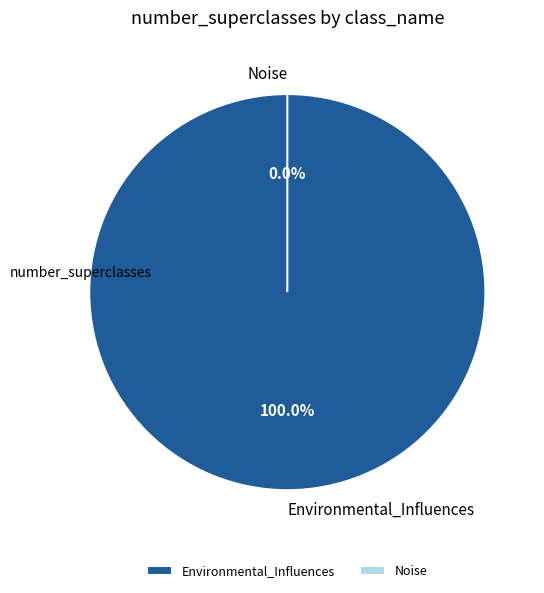

Does Environmental_Influences account for over 50% of the chart?

Yes